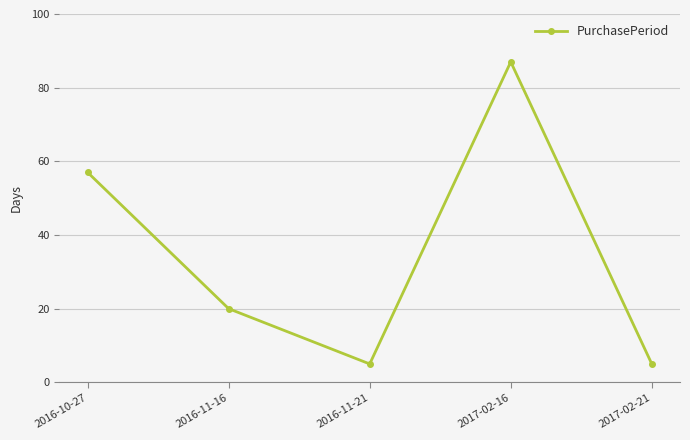

True or false: the data has more than 0 interior local peaks.

True